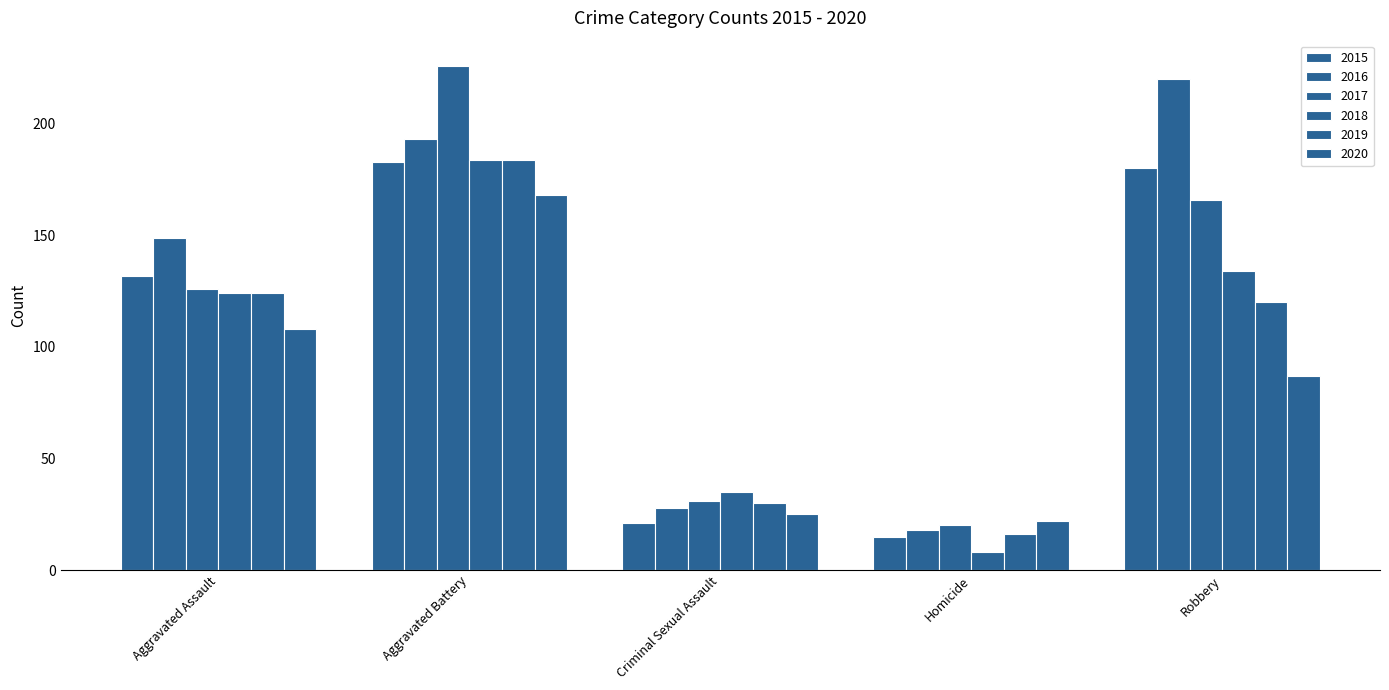

Reading left to right, list all the values displayed in this chart.

2015: 132	183	21	15	180
2016: 149	193	28	18	220
2017: 126	226	31	20	166
2018: 124	184	35	8	134
2019: 124	184	30	16	120
2020: 108	168	25	22	87